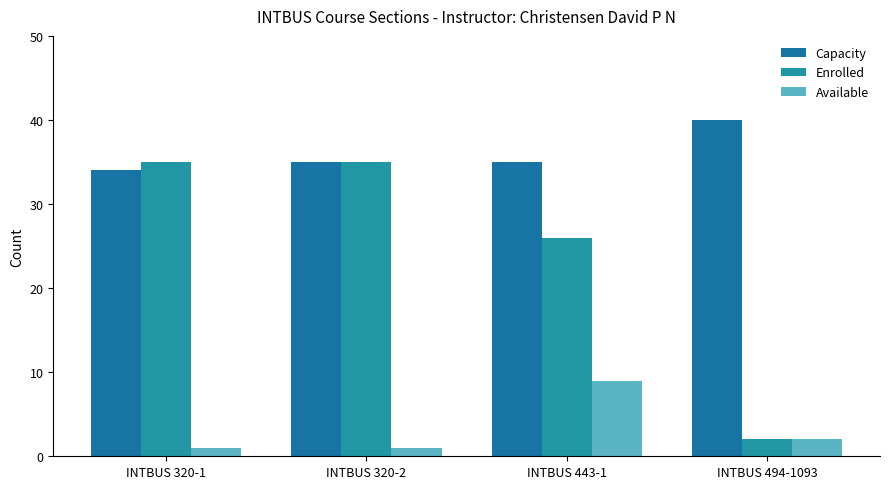

Which series has the widest spread of values?

Enrolled